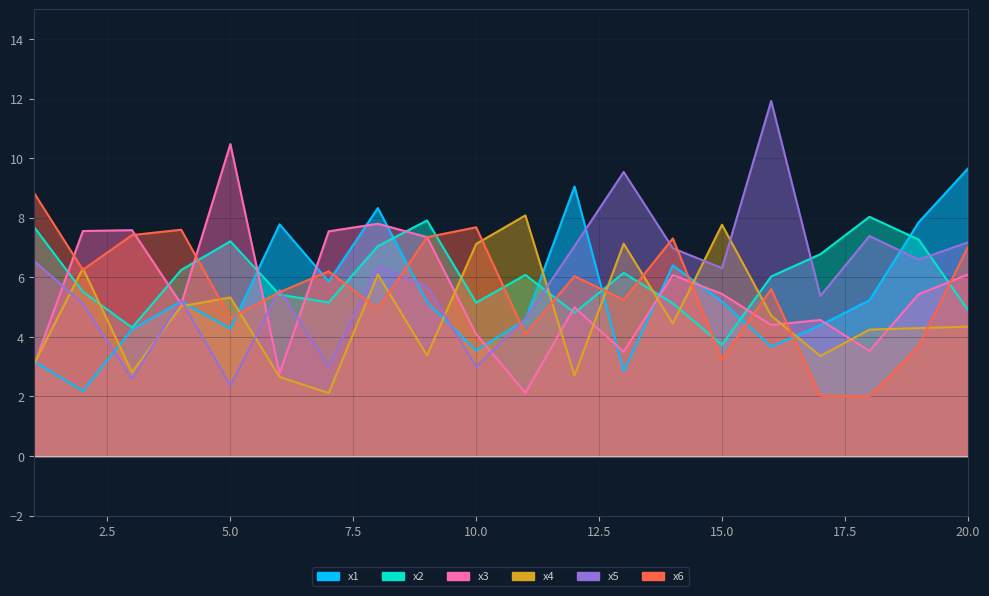

Count the number of categories in the chart.

20